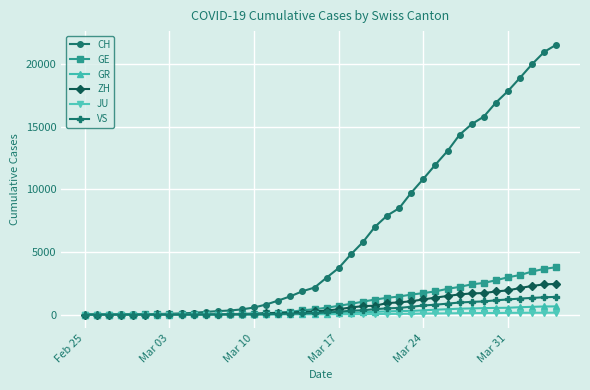

What is the difference between the maximum and minimum values in the VS series?

1418